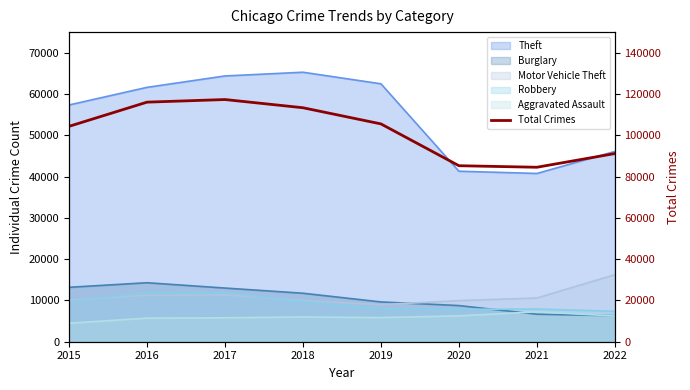

Where does the data first go above 105531?

2016